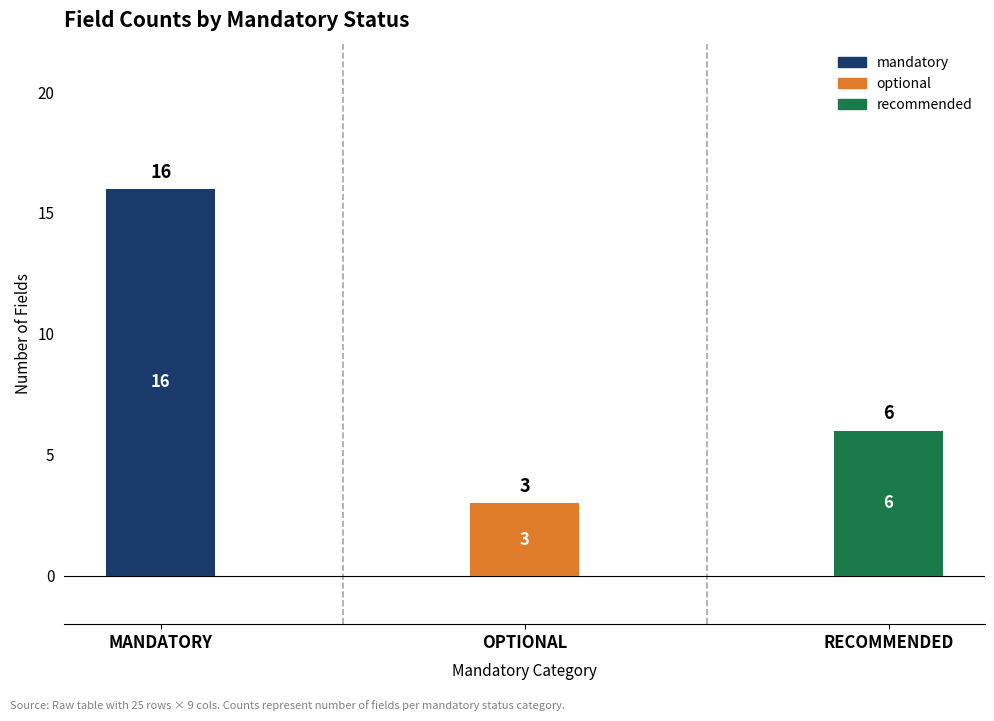

What is the label of the 2nd bar from the left?

optional